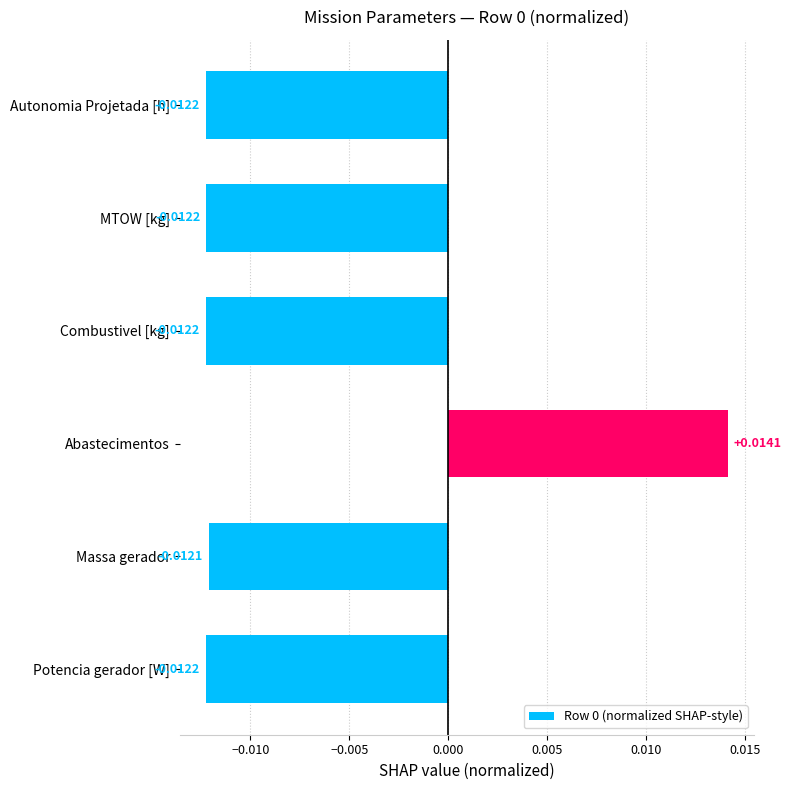

Between Combustivel [kg] and Abastecimentos, which is larger?

Abastecimentos